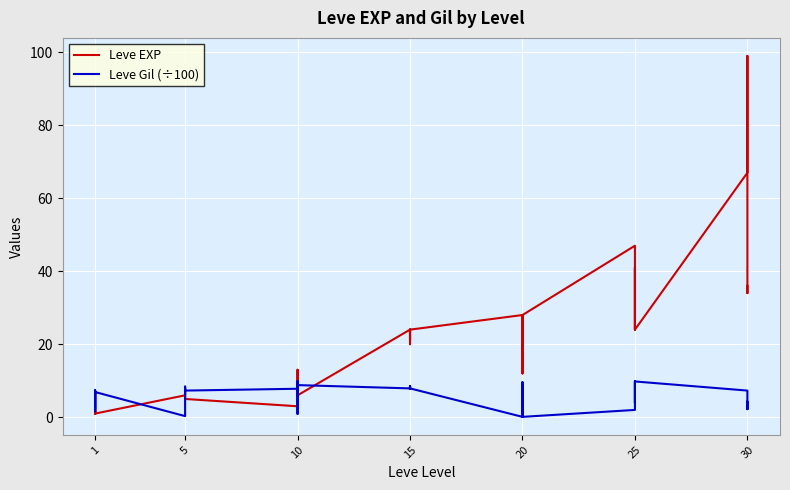

How many intersections are there between Leve Gil (÷100) and Leve EXP?

5